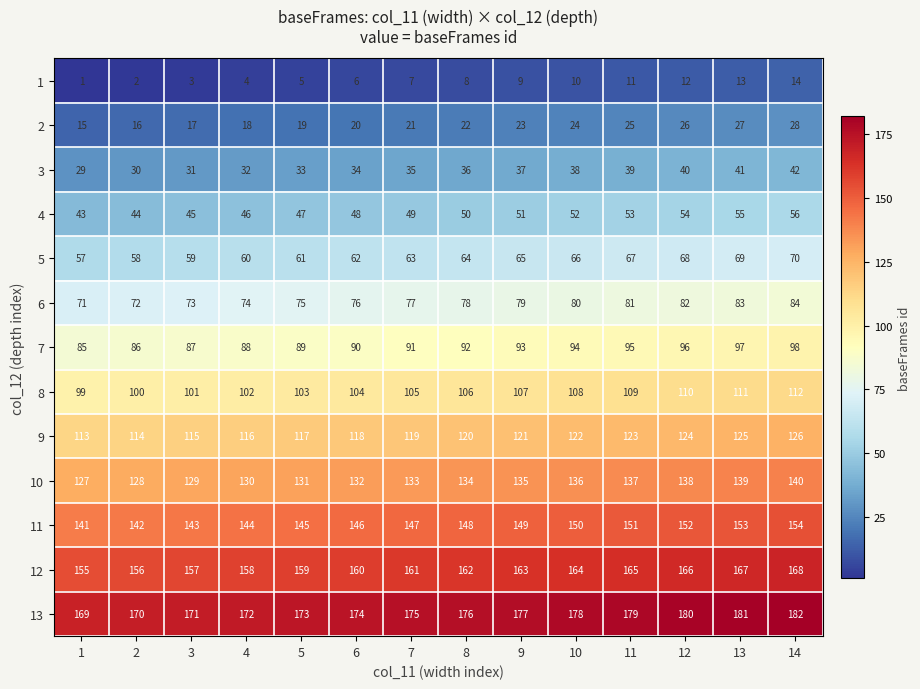

Which label corresponds to the largest value in the chart?

14